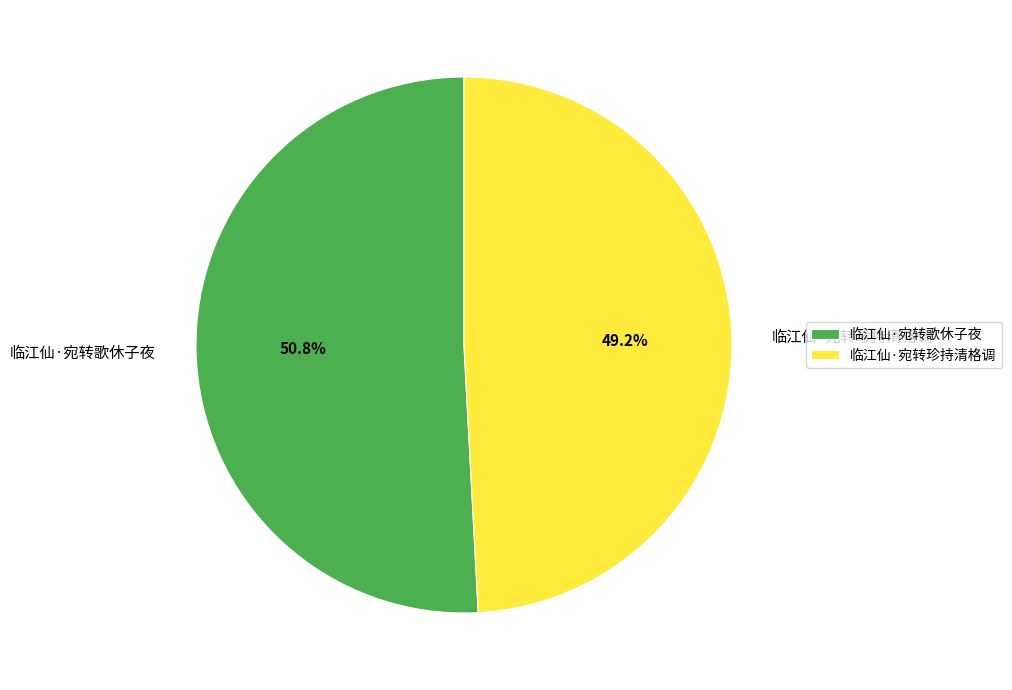

How many slices are in this pie chart?

2